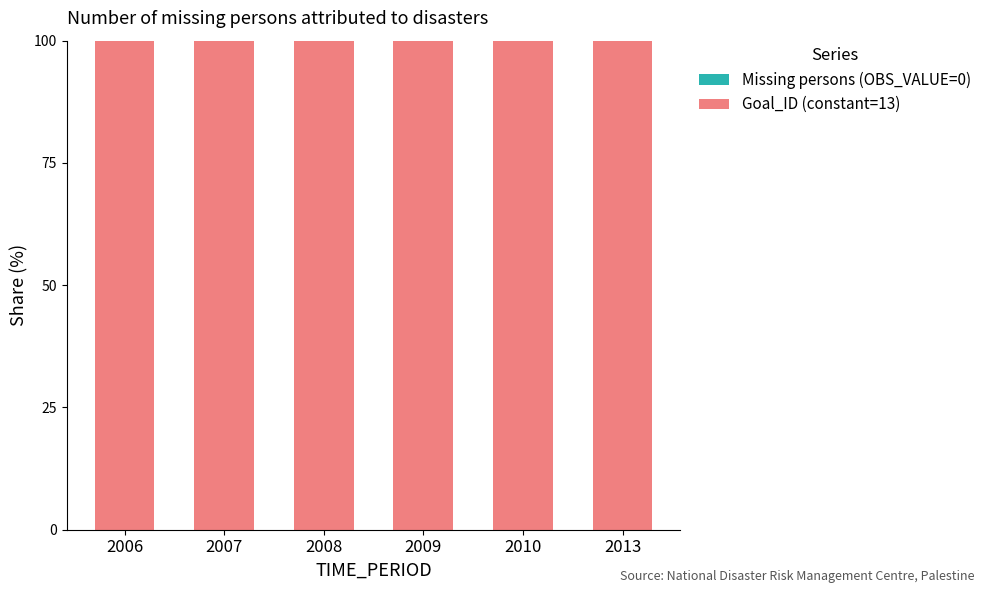

Which series has the largest range (max minus min)?

Missing persons (OBS_VALUE=0)